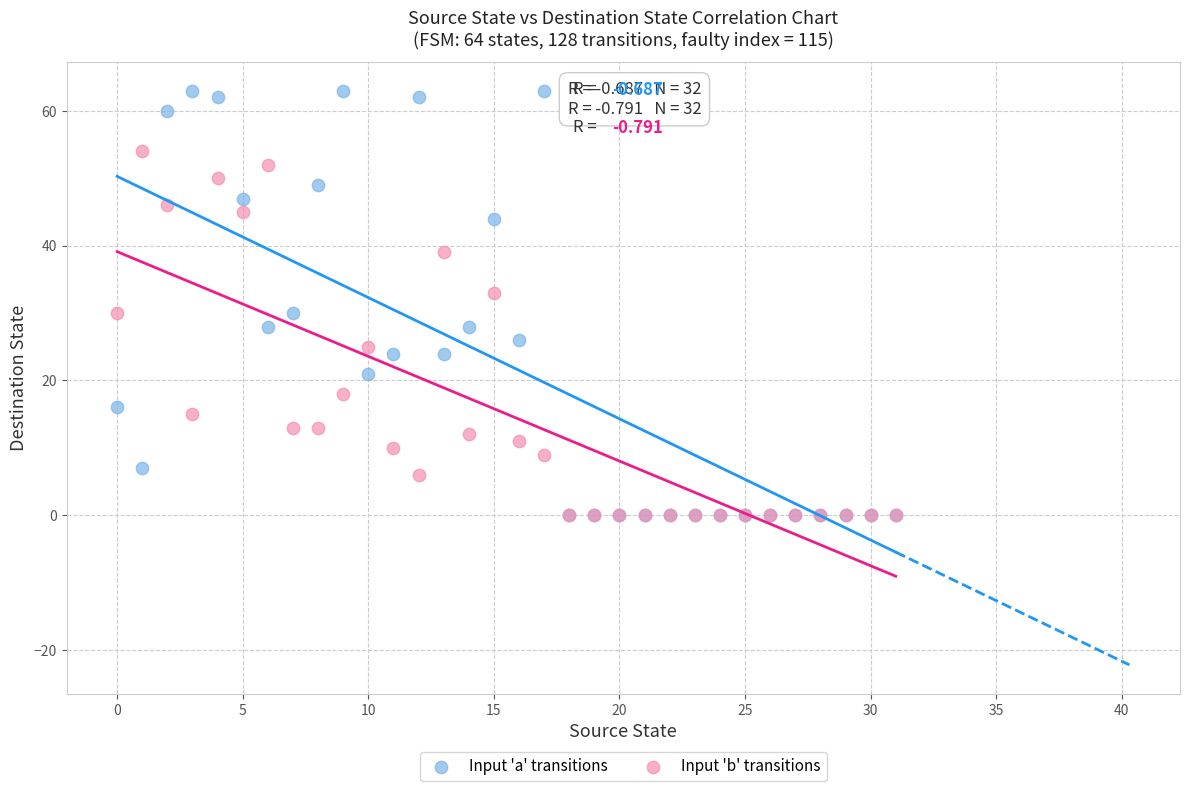

What are all the series names shown in the legend?

Input 'a' transitions, Input 'b' transitions